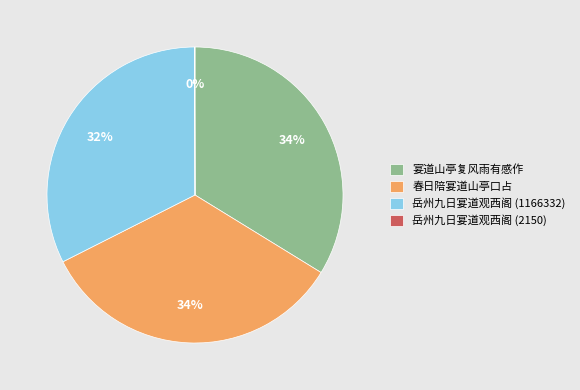

To the nearest percent, what percentage of the pie is 春日陪宴道山亭口占?

34%